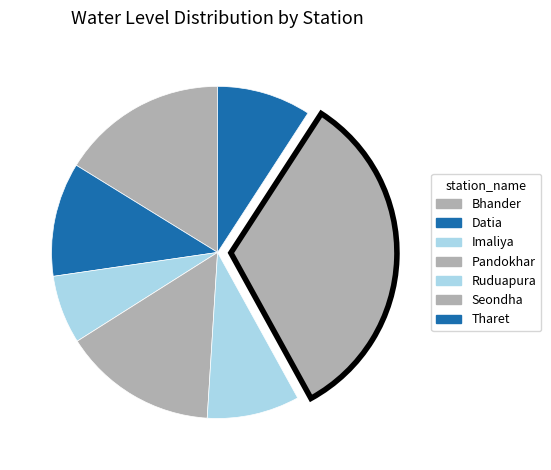

How much of the chart is everything except Tharet?

90.8%